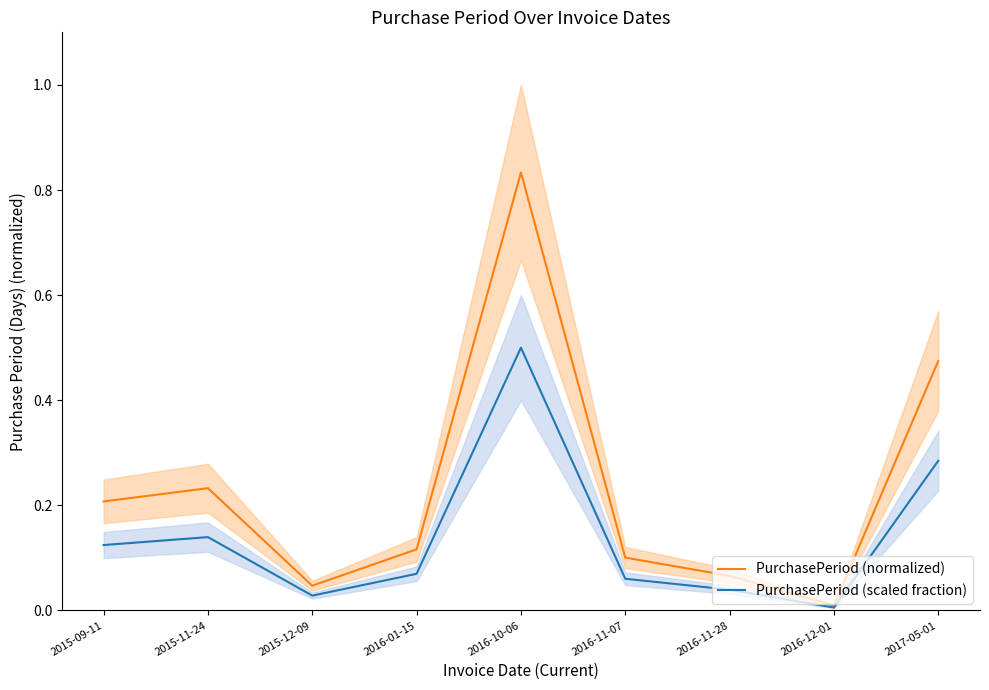

What are all the series names shown in the legend?

PurchasePeriod (normalized), PurchasePeriod (scaled fraction)